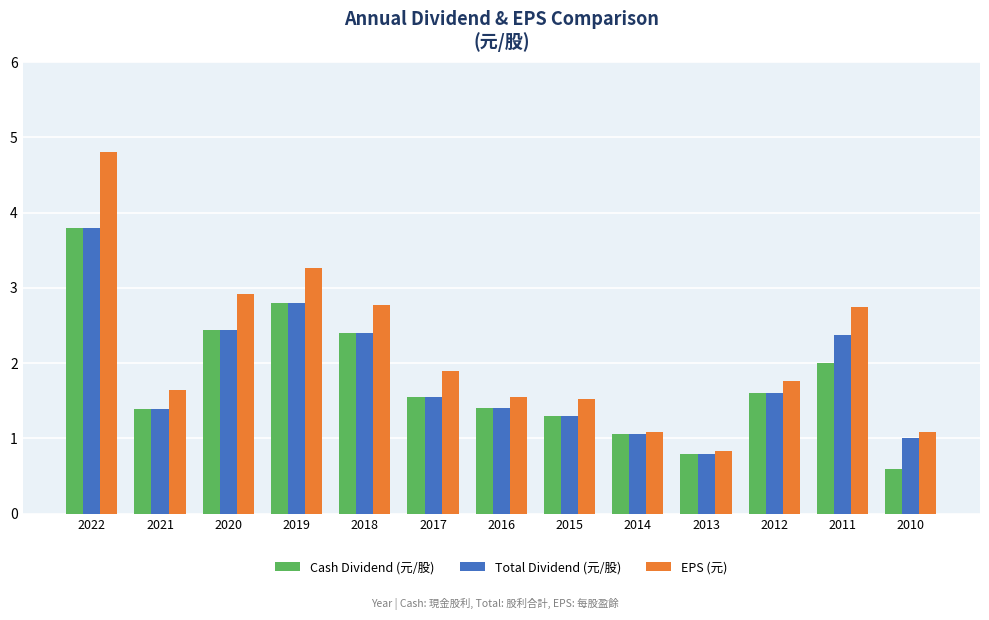

Which category has the highest value in the EPS (元) series?

2022